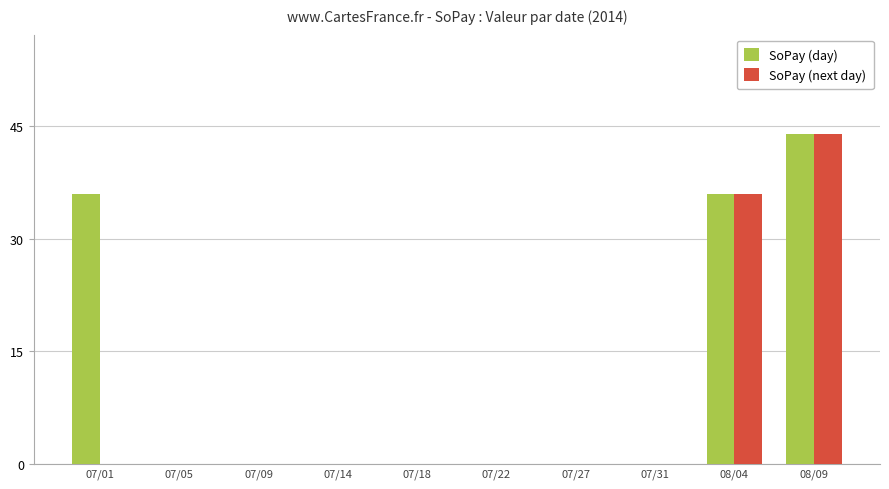

The value of SoPay (day) at 07/09 is 21. True or false?

False